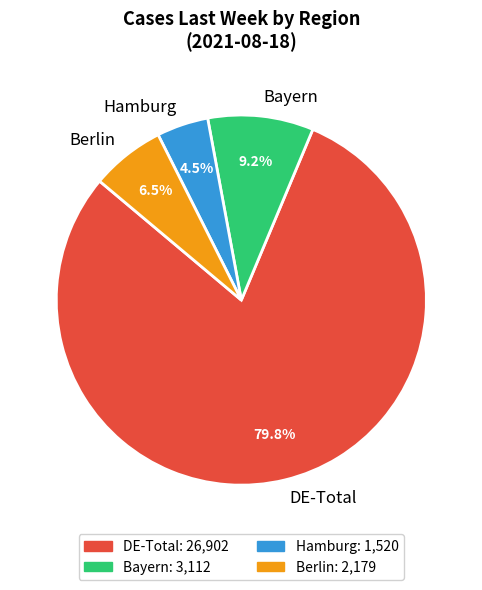

What is the smallest slice in the pie chart?

Hamburg